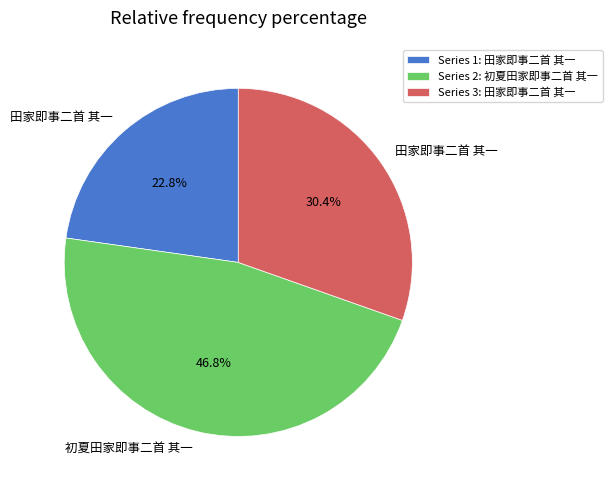

Count the number of slices in the pie.

3